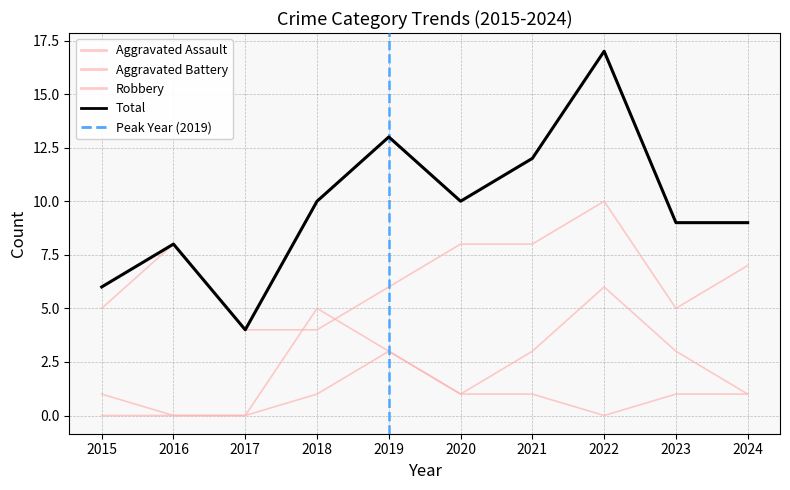

Which series has the largest total across all categories?

Total